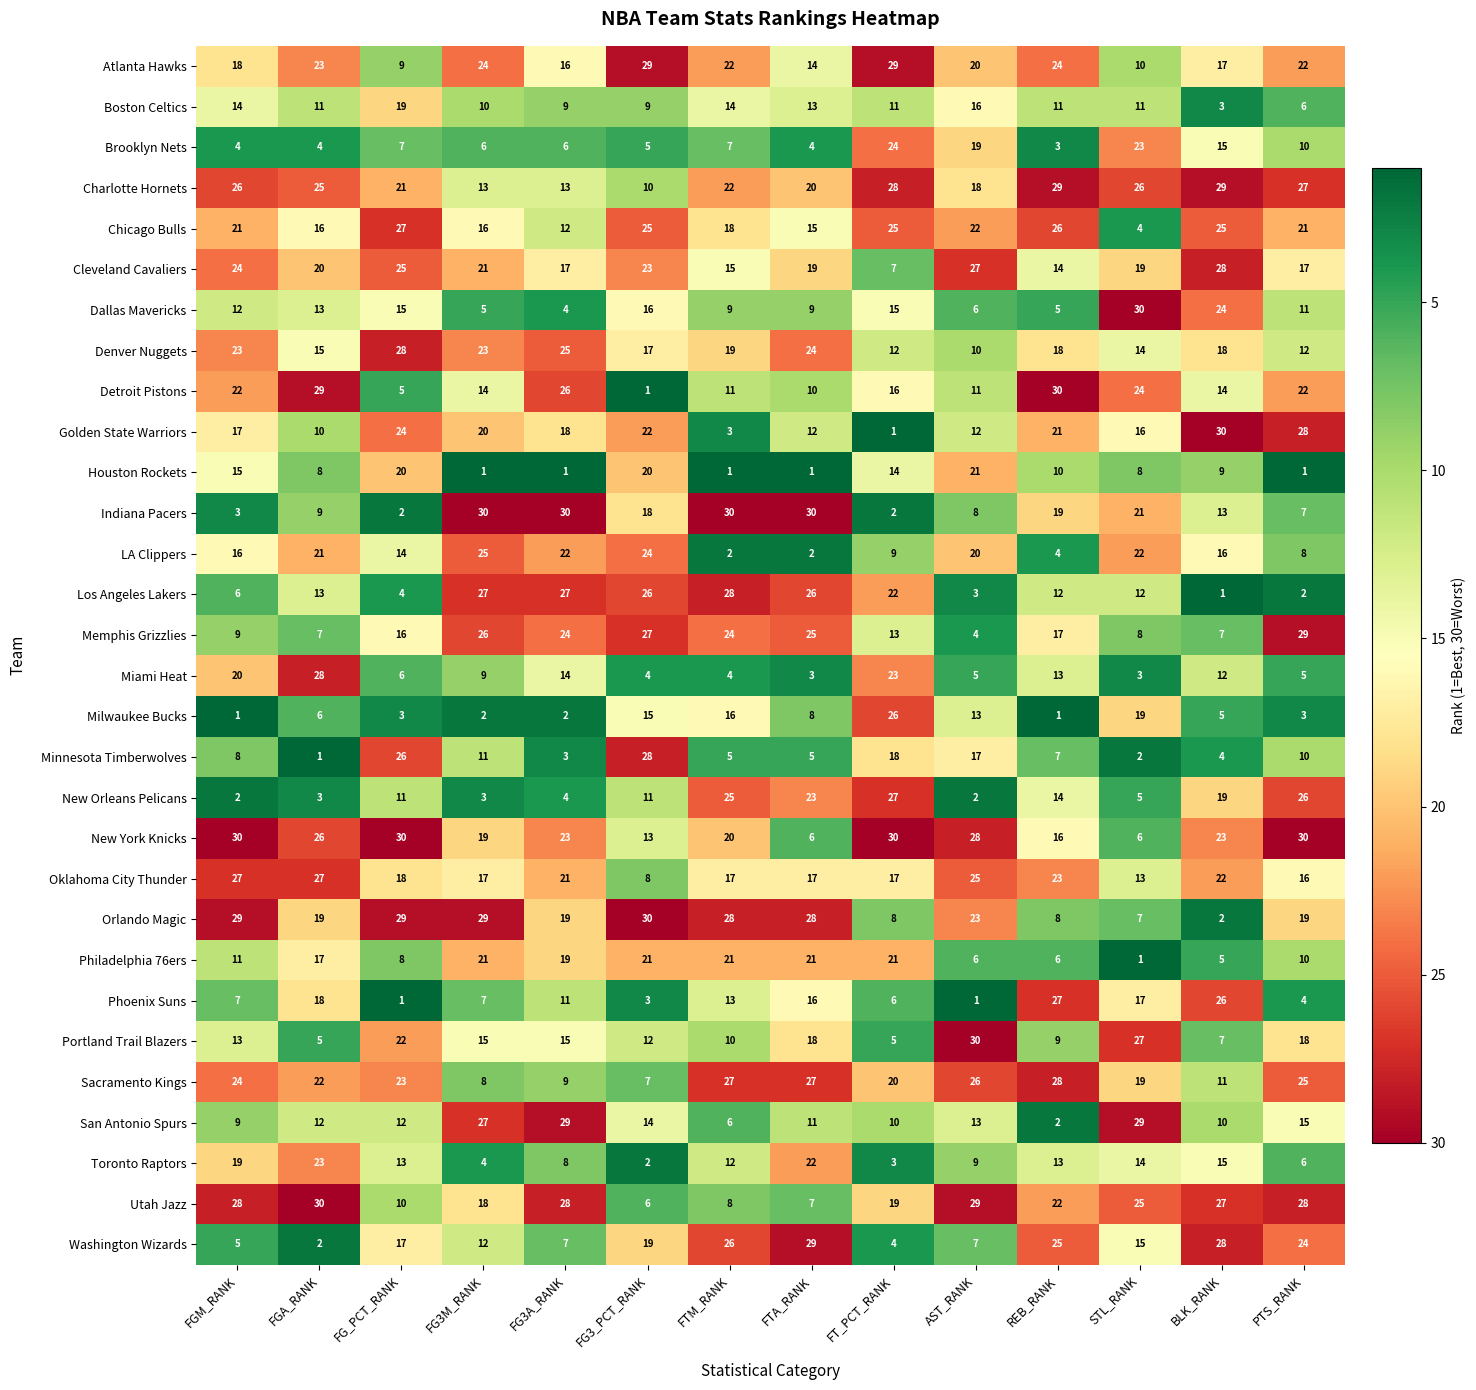

What is the maximum value shown in the chart?

30